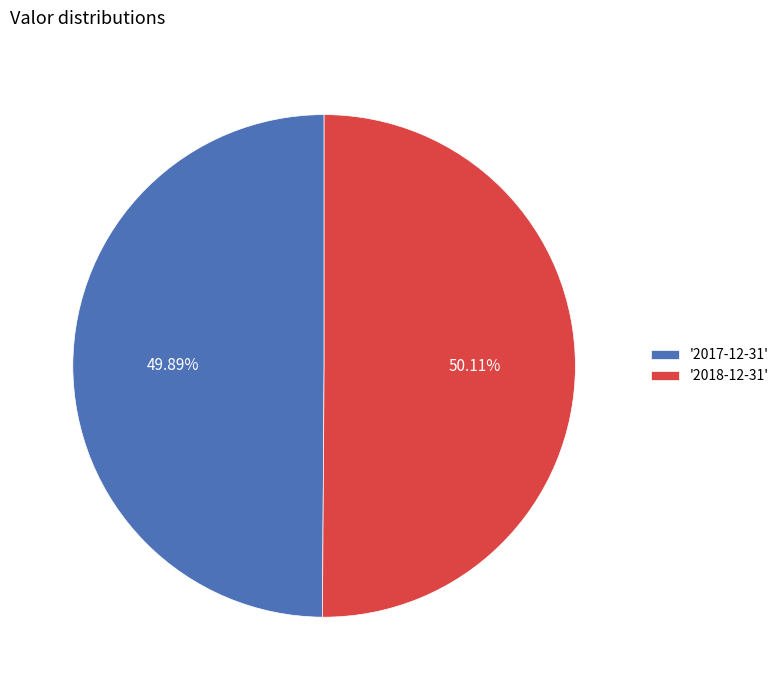

Is there any slice that represents more than half of the pie?

Yes